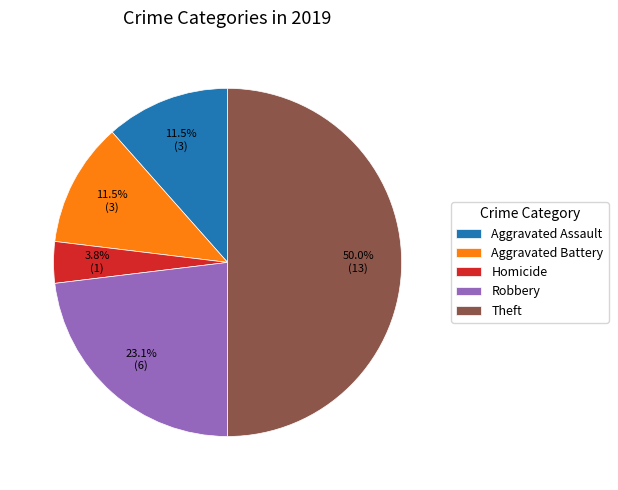

What percentage is the Theft slice, to the nearest percent?

50%